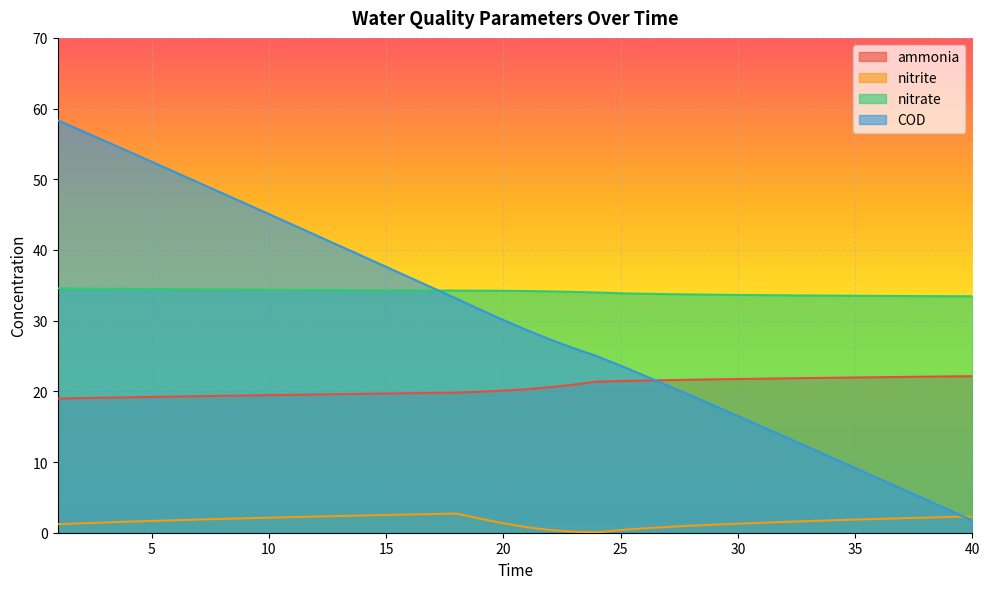

How many lines are shown in the chart?

4